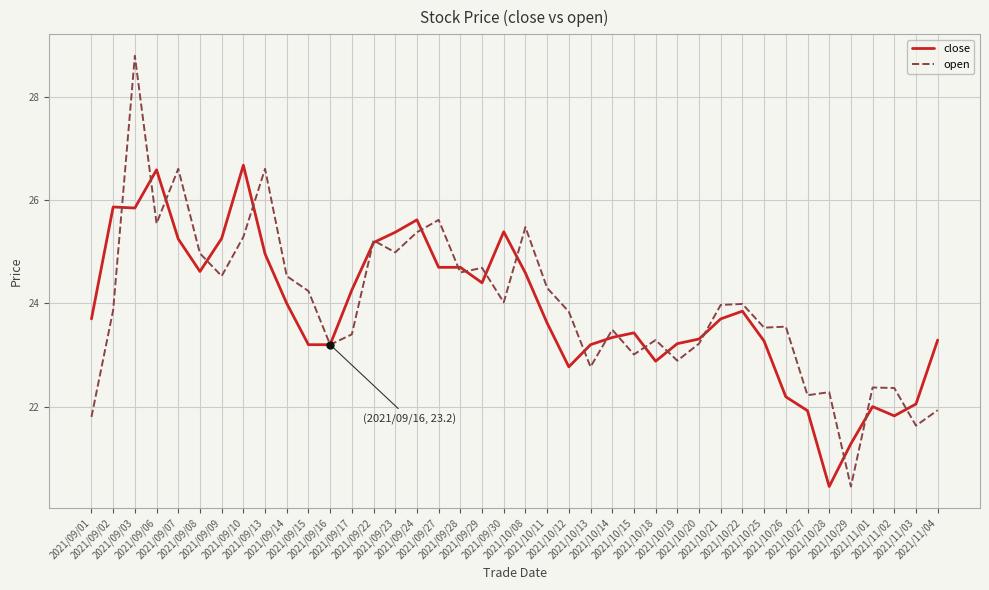

Between which two adjacent categories do open and close first intersect?

2021/09/02 and 2021/09/03